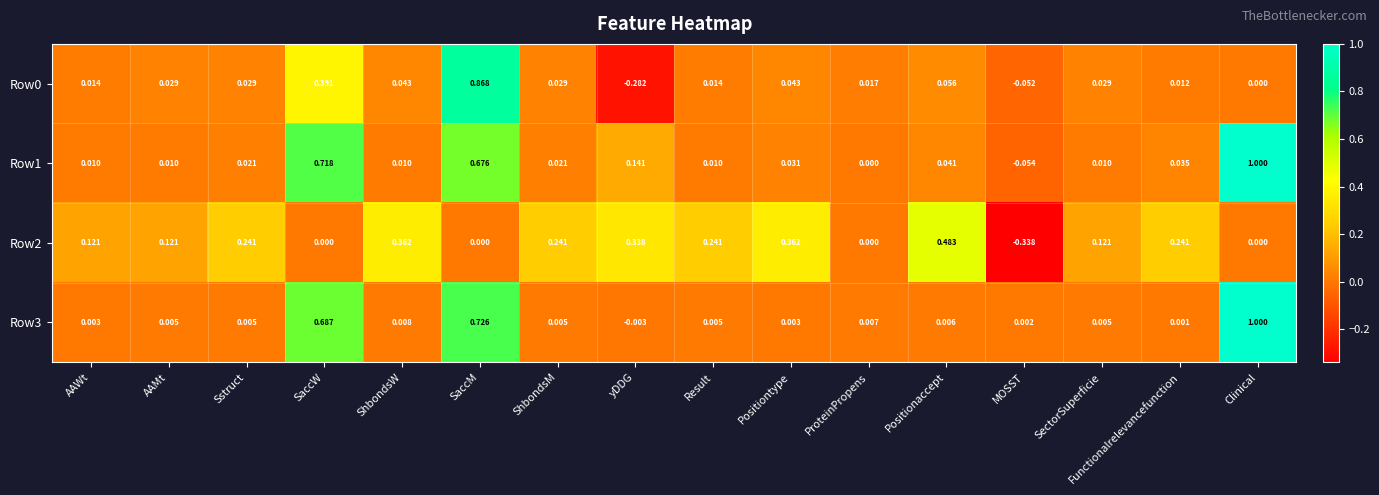

At which category is the sum across all series the highest?

SaccM